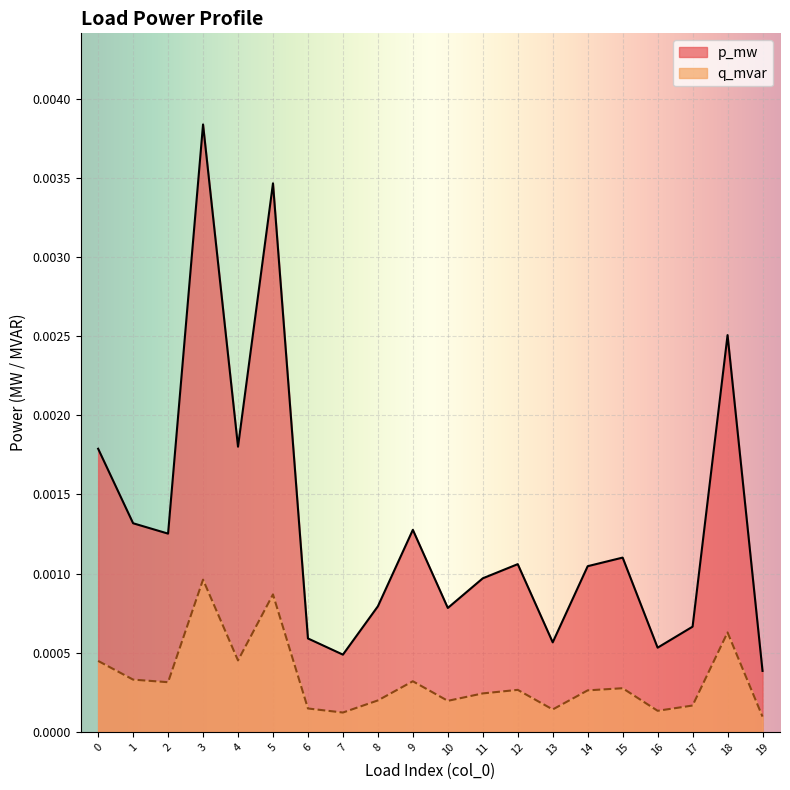

At which label does q_mvar reach its minimum?

19